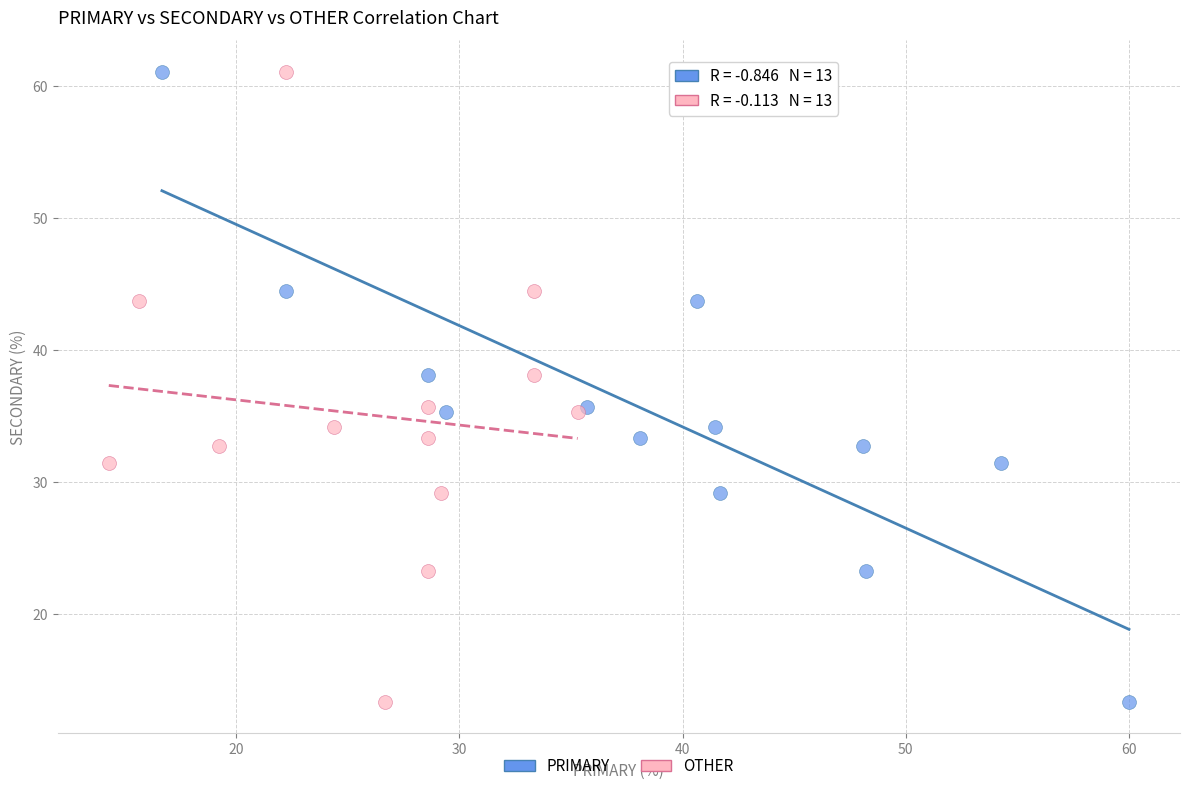

What are all the series names shown in the legend?

PRIMARY, OTHER